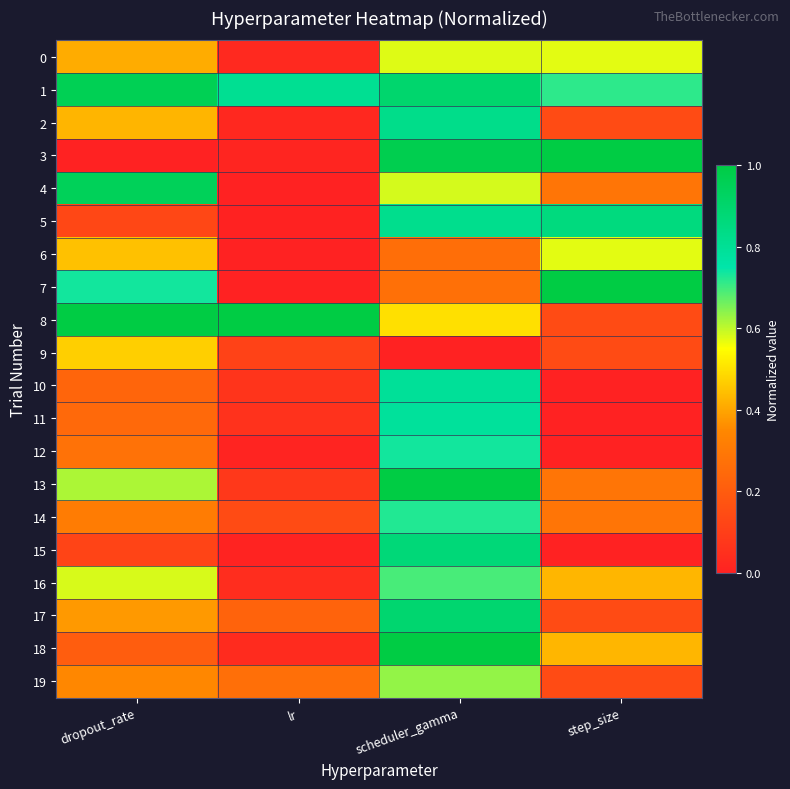

Between step_size and lr, which is larger?

step_size